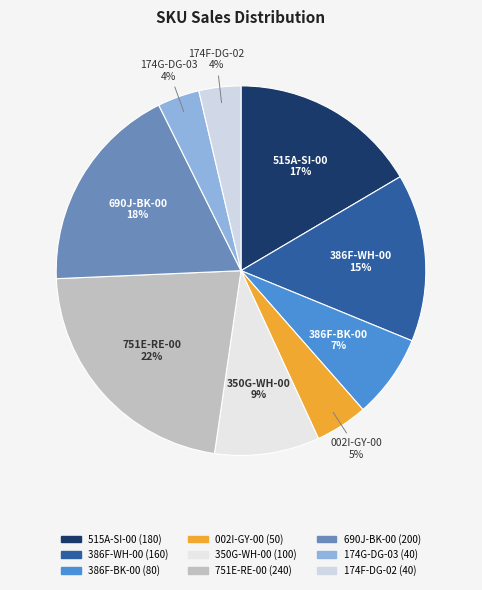

Does any single category account for the majority?

No